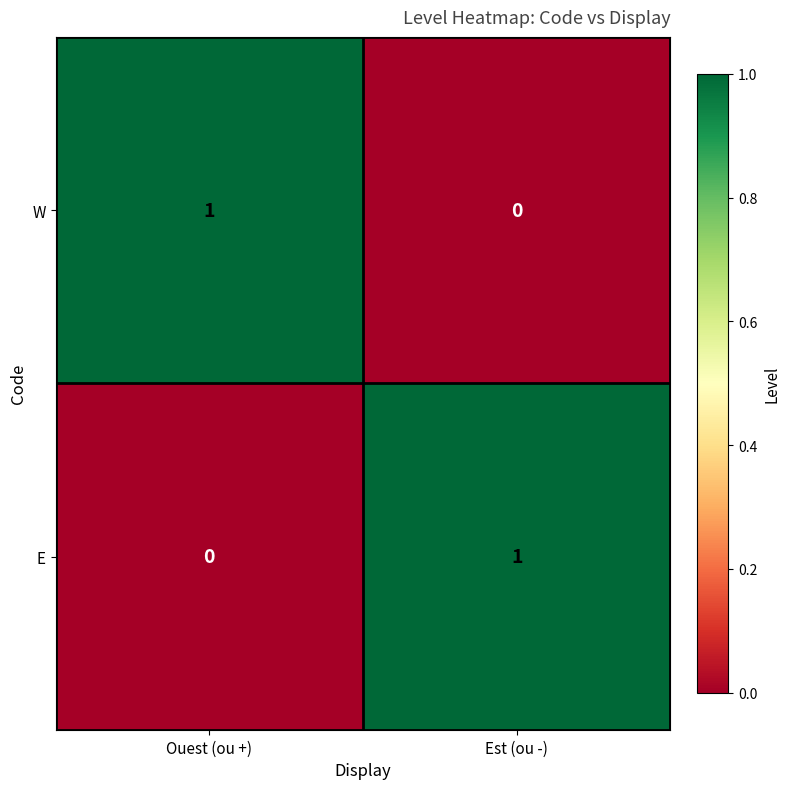

Count the number of categories in the chart.

2